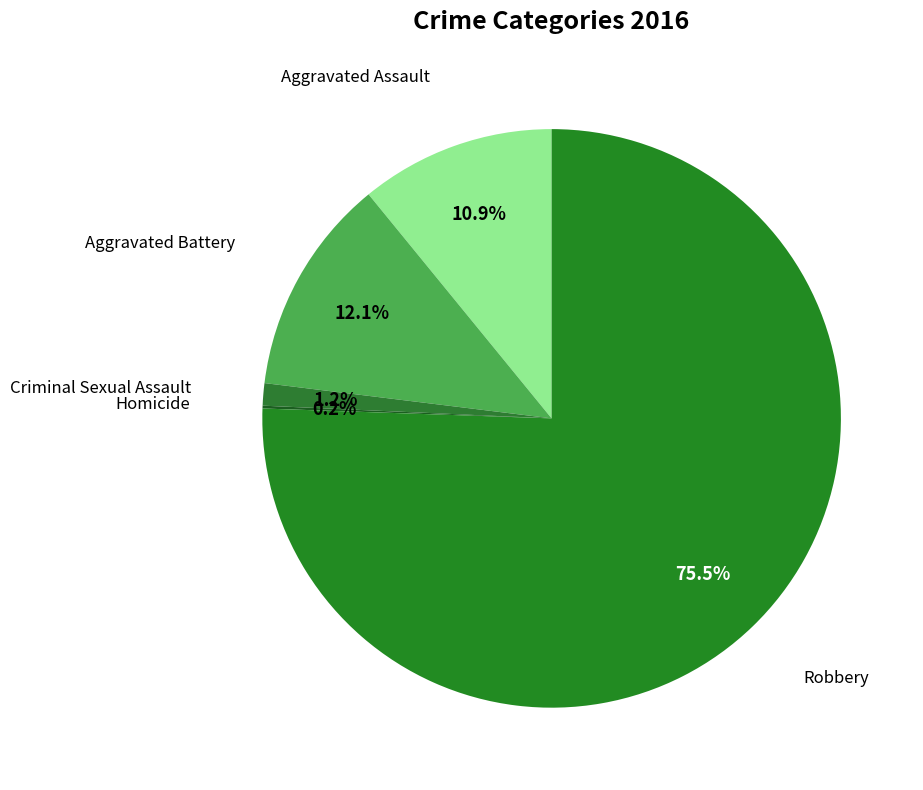

Count the number of slices in the pie.

5